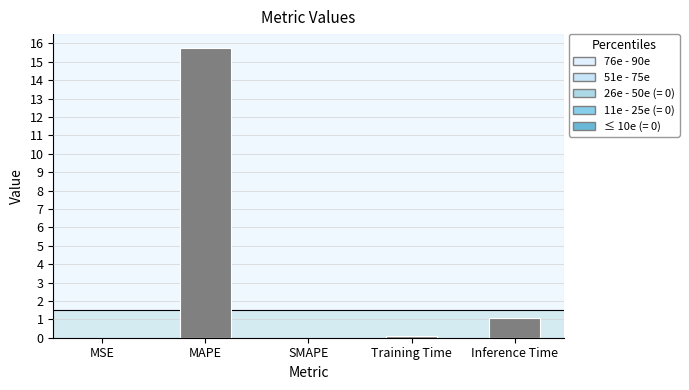

What is the sum of all values?

16.9